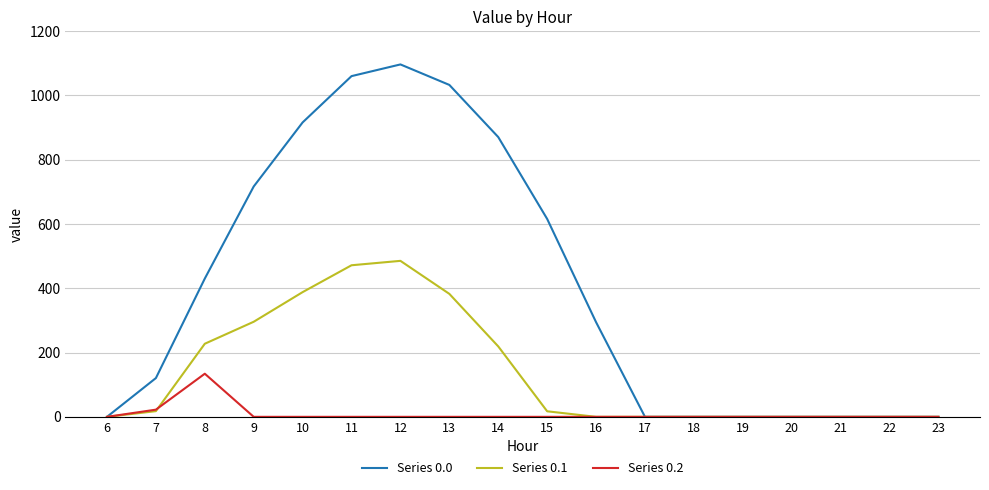

Is this an area chart (filled region under the line)?

No